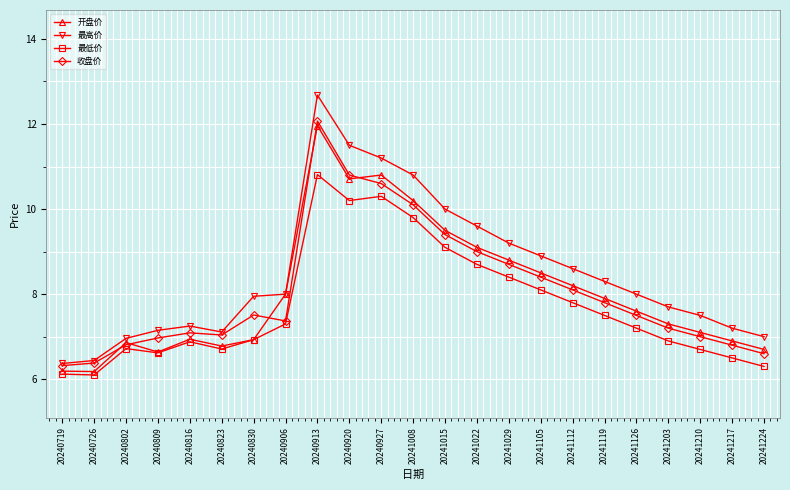

What is the minimum value shown in the chart?

6.1